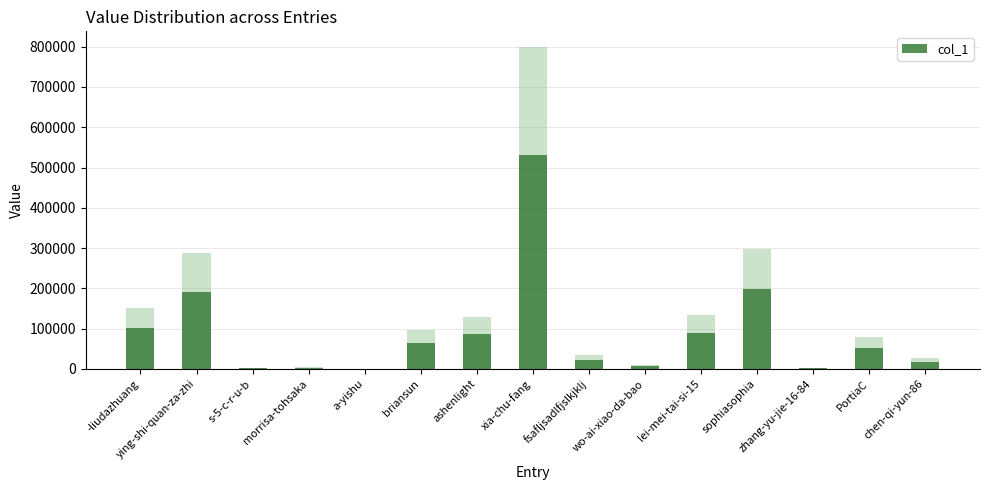

What is the value of the 2nd bar from the left?

191306